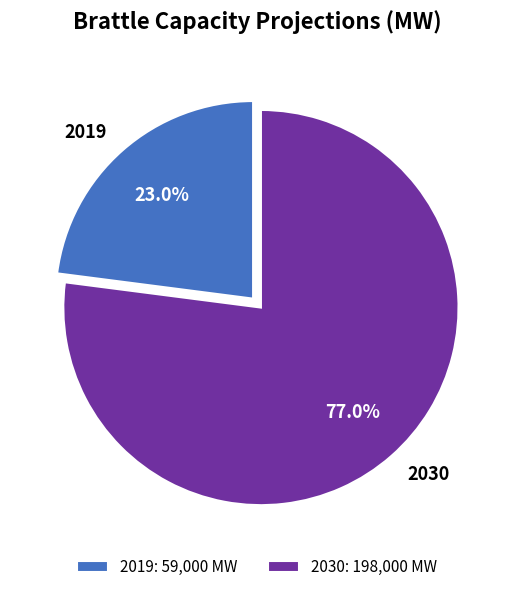

Combined, what portion of the pie is 2019 and 2030?

100.0%